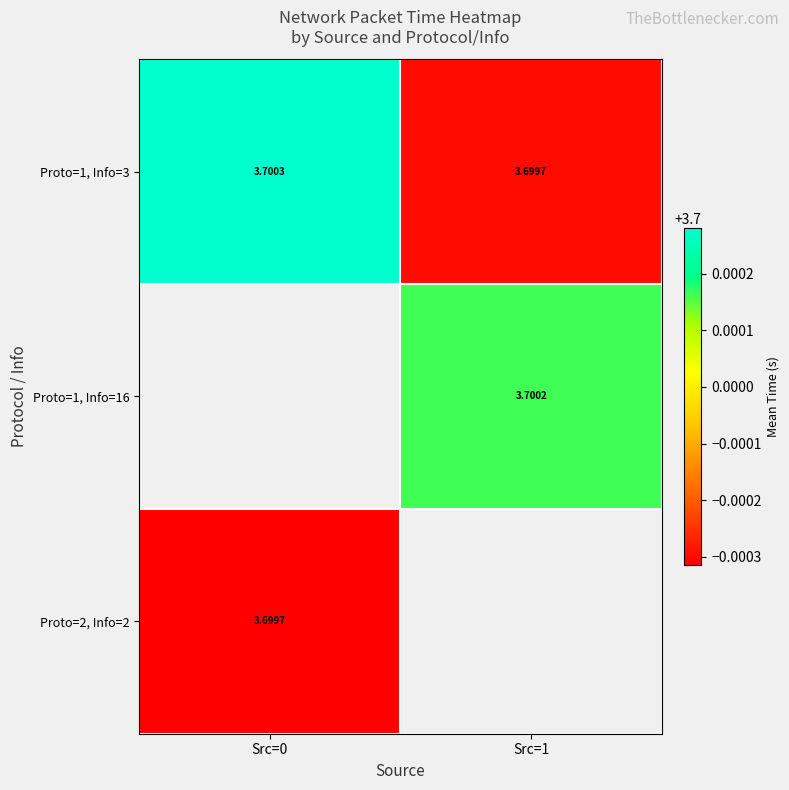

Which series has the largest range (max minus min)?

Proto=1, Info=3